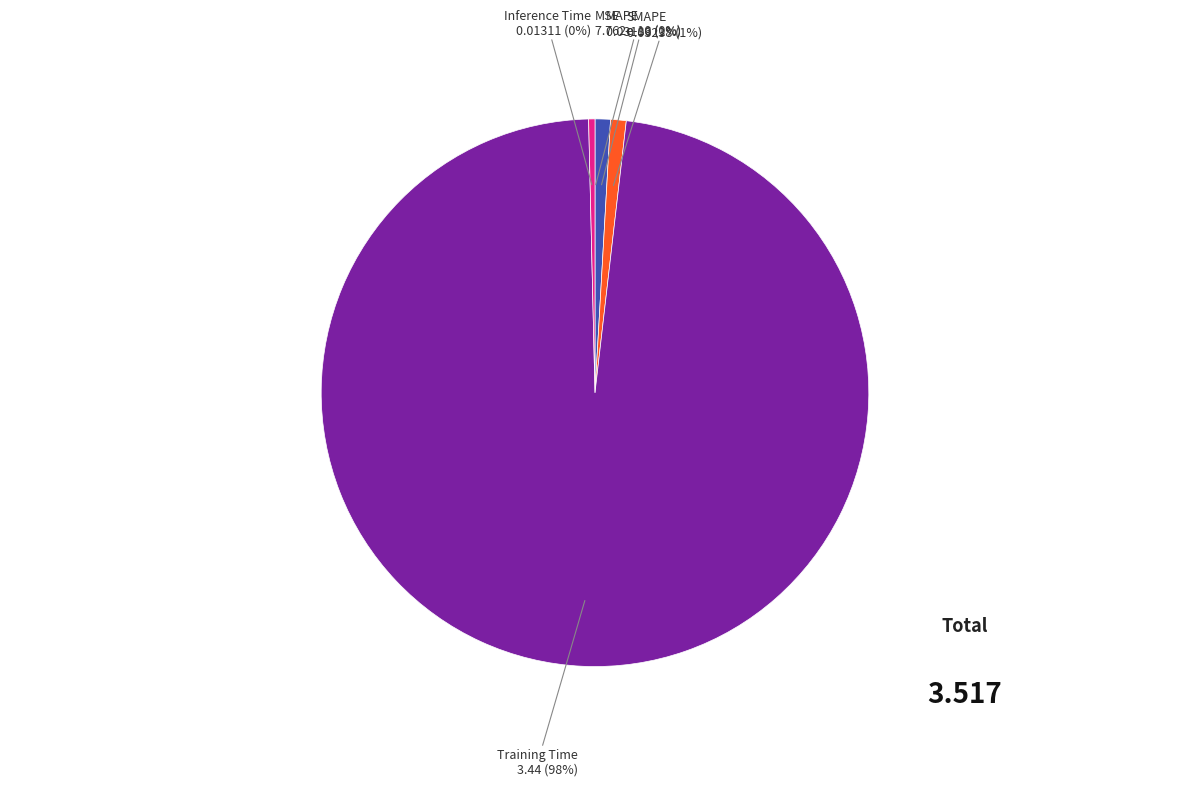

Is there a majority slice in this chart?

Yes